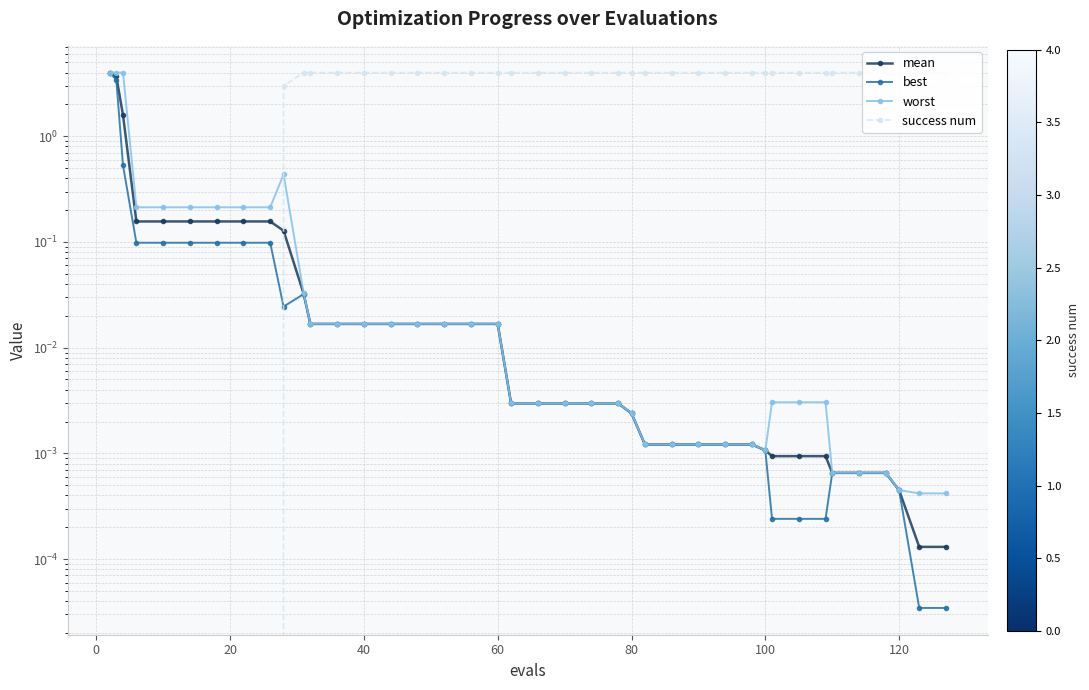

Rank the series at 20 from highest to lowest value.

worst, mean, best, success num